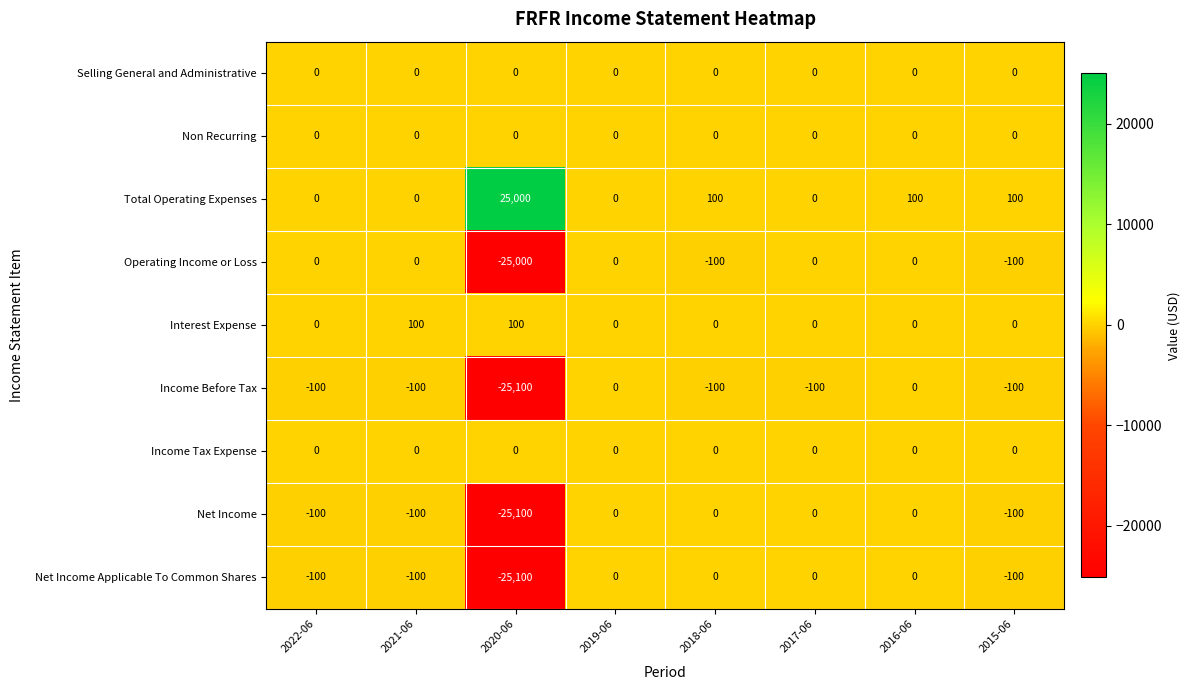

The Net Income Applicable To Common Shares series shows -15186 at 2018-06. True or false?

False